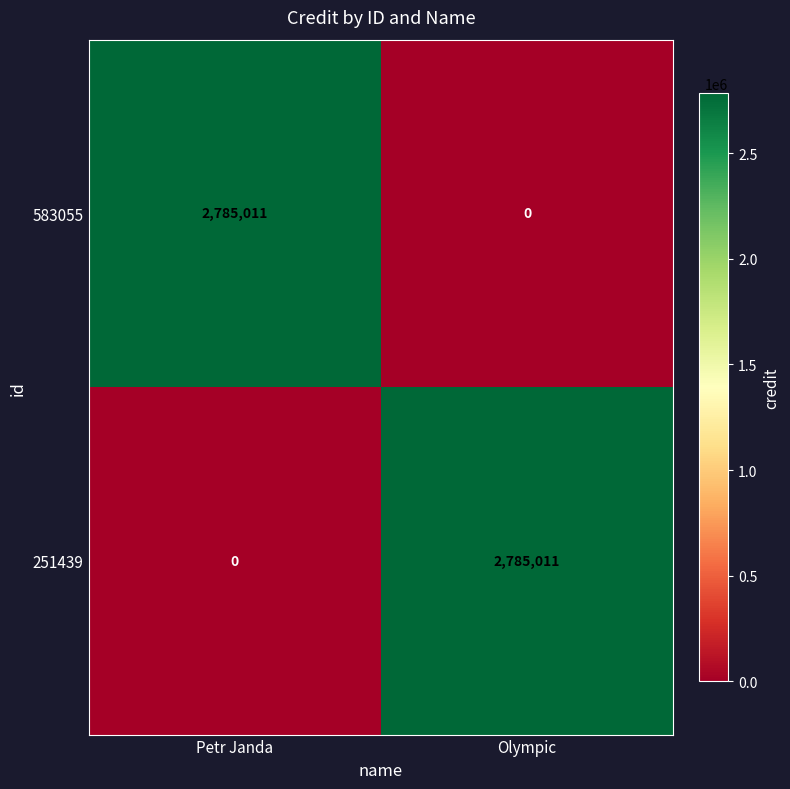

What is the sum of all 583055 values?

2785011